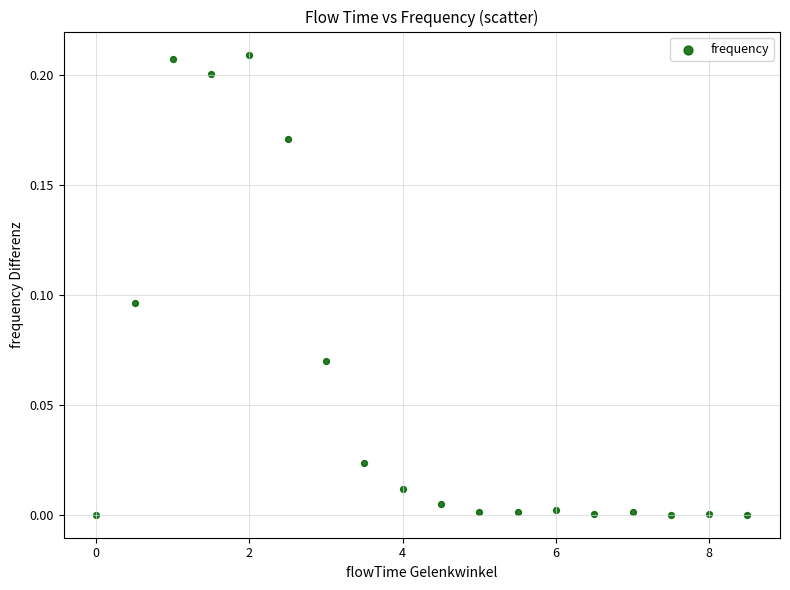

What is the range of X values (max minus min)?

8.5